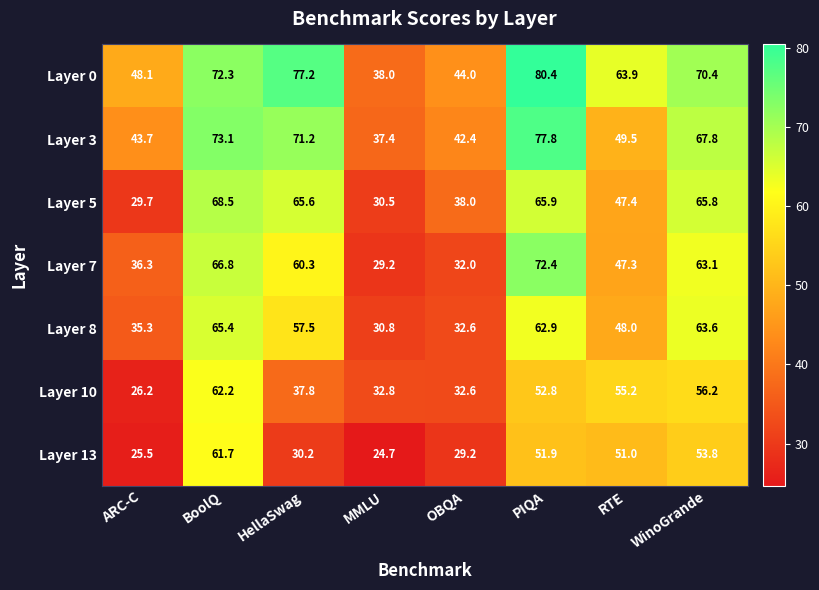

What is the difference between the Layer 7 values at RTE and HellaSwag?

13.0